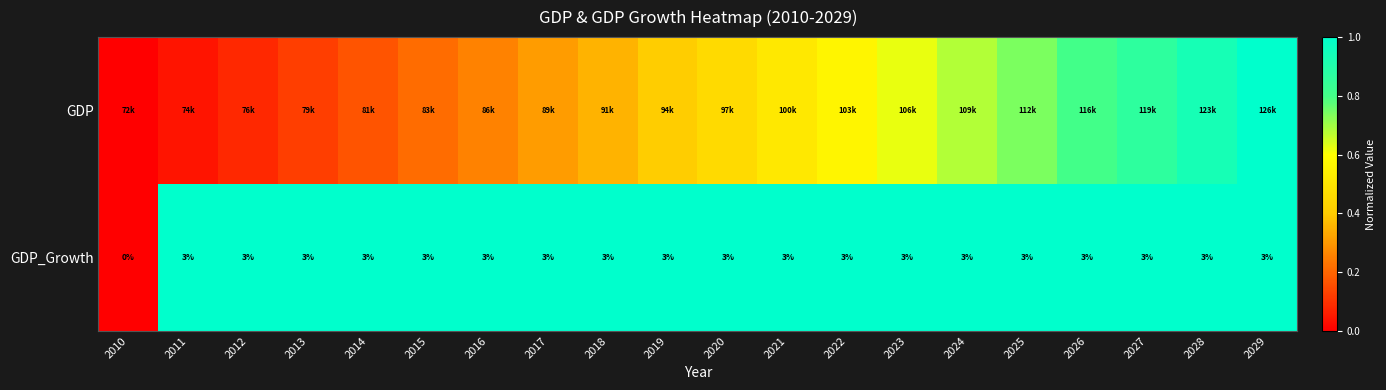

Rank the series by their maximum value, from highest to lowest.

GDP, GDP_Growth